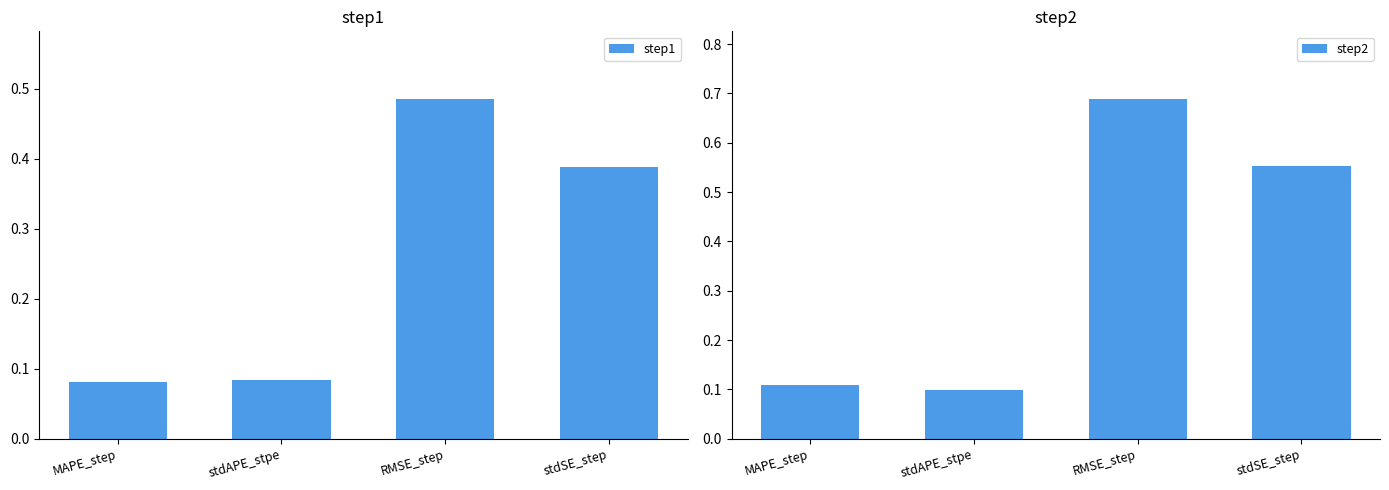

At stdAPE_stpe, list the series in order from largest to smallest.

step2, step1